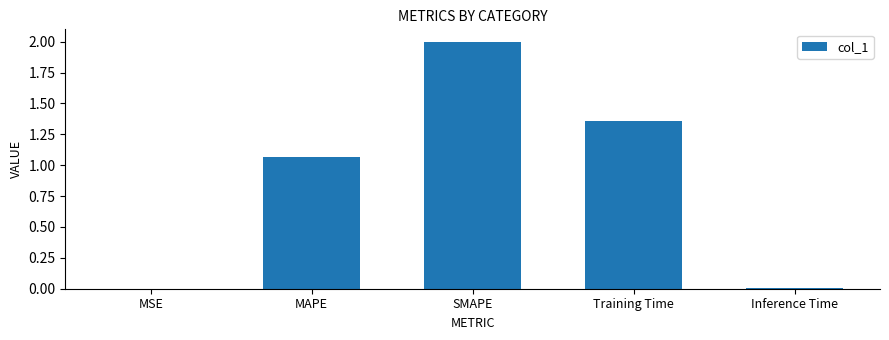

What is the sum of all values?

4.4